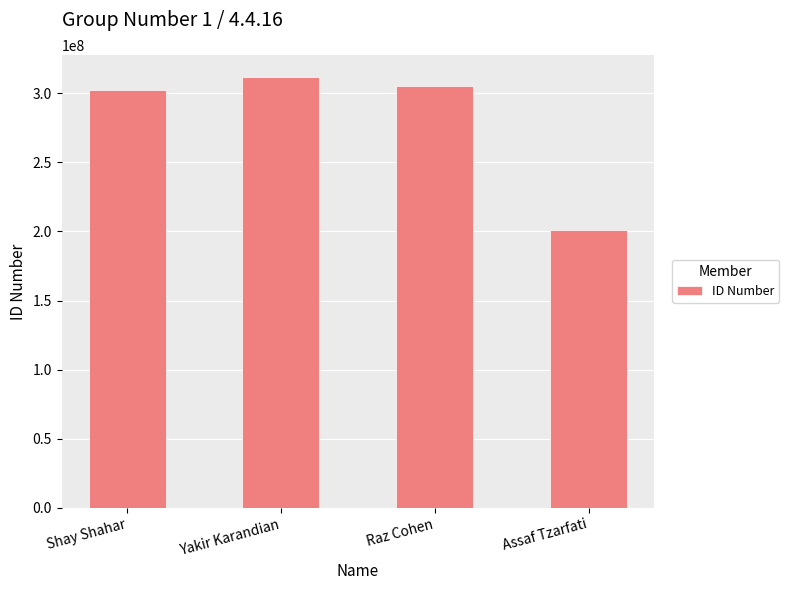

What position from the left is Shay Shahar?

1